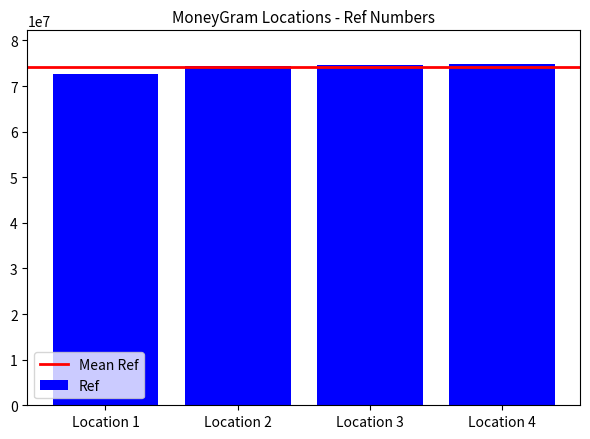

Between Location 1 and Location 3, which is larger?

Location 3